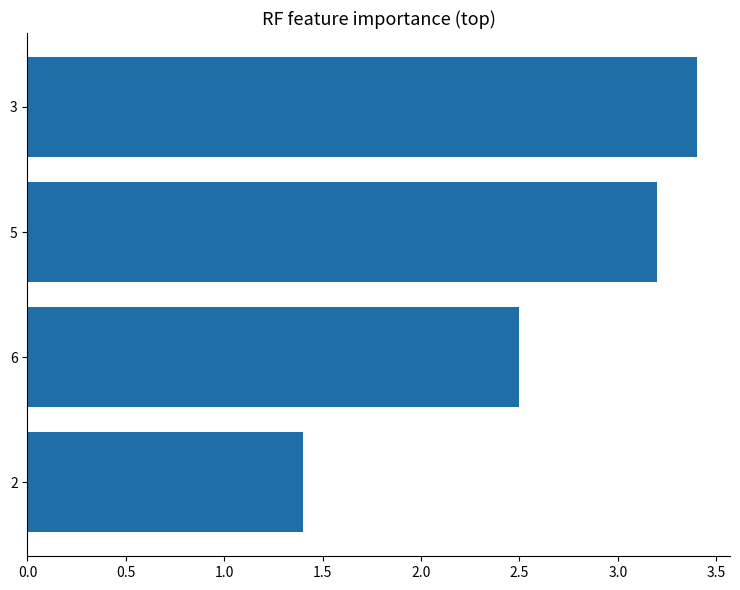

Count the number of values greater than 3.

2